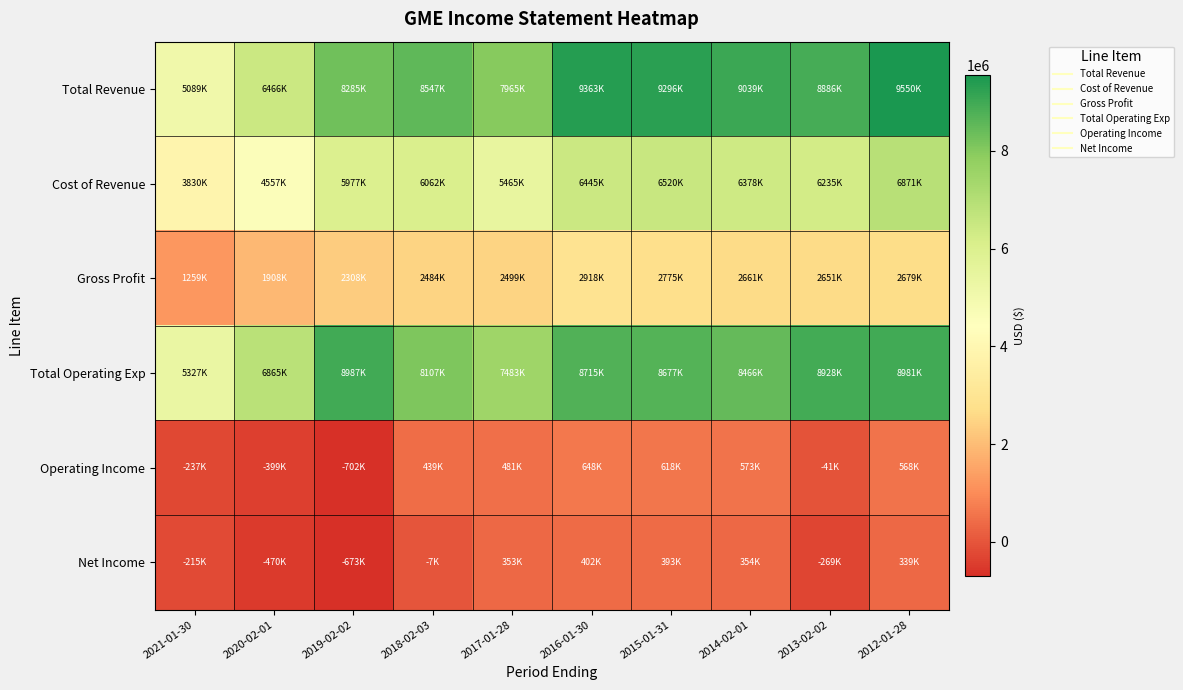

Which series changed the most between 2016-01-30 and 2014-02-01?

Total Revenue